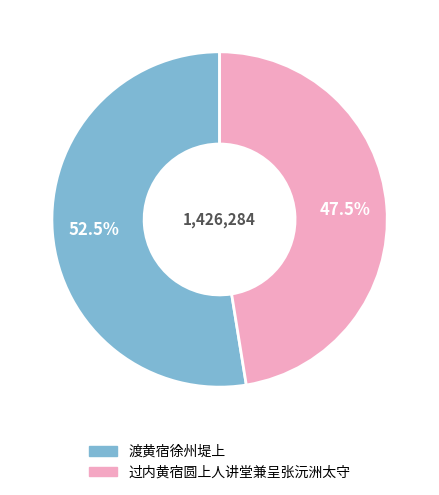

What portion of the pie excludes 过内黄宿圆上人讲堂兼呈张沅洲太守?

52.5%